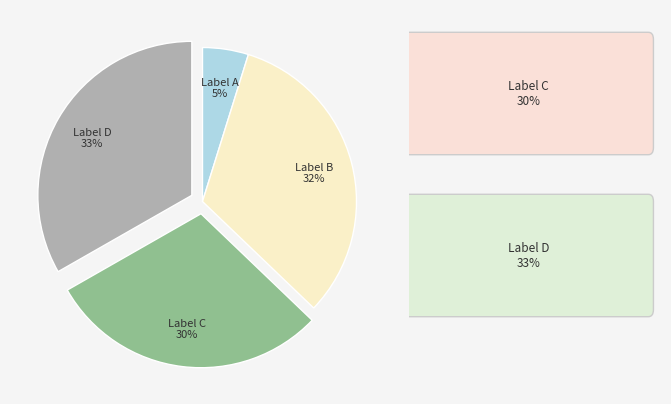

Is there a majority slice in this chart?

No